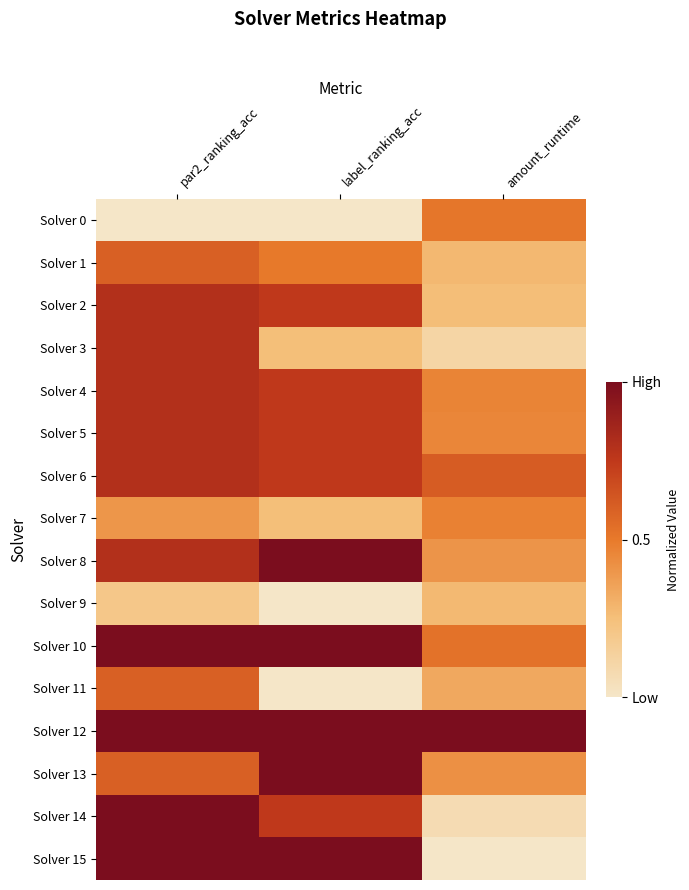

Between label_ranking_acc and amount_runtime, which series saw the biggest shift?

Solver 15